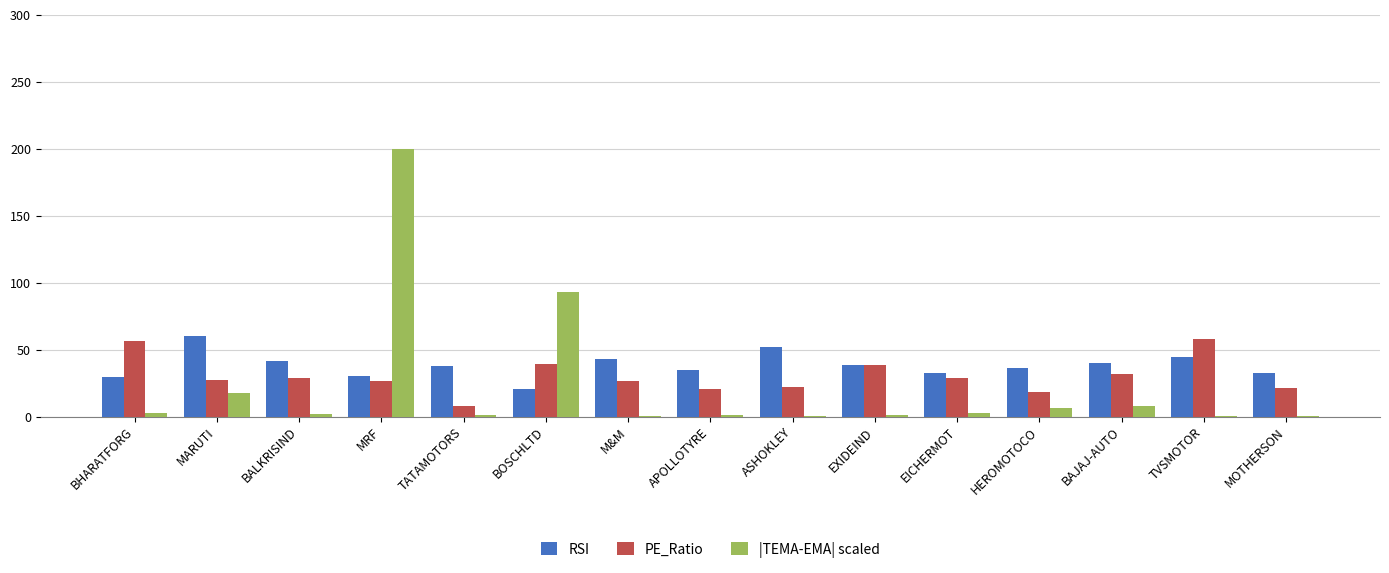

What is the total value across all series at BAJAJ-AUTO?

79.7